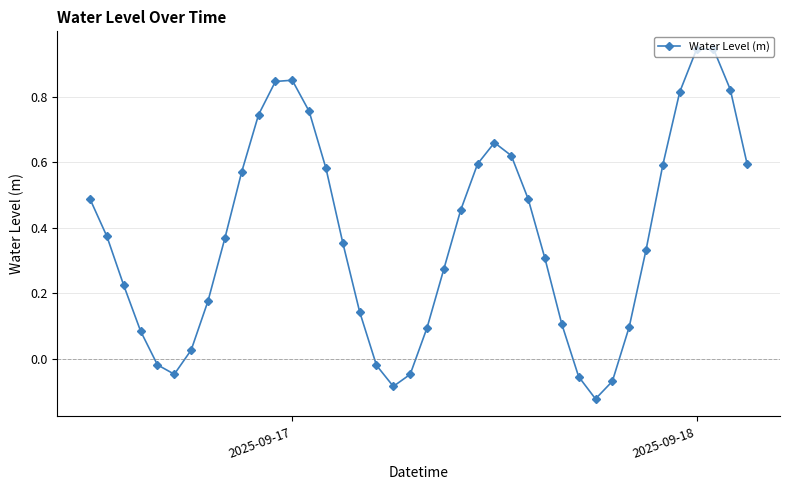

Does the chart display data point markers on the line(s)?

Yes